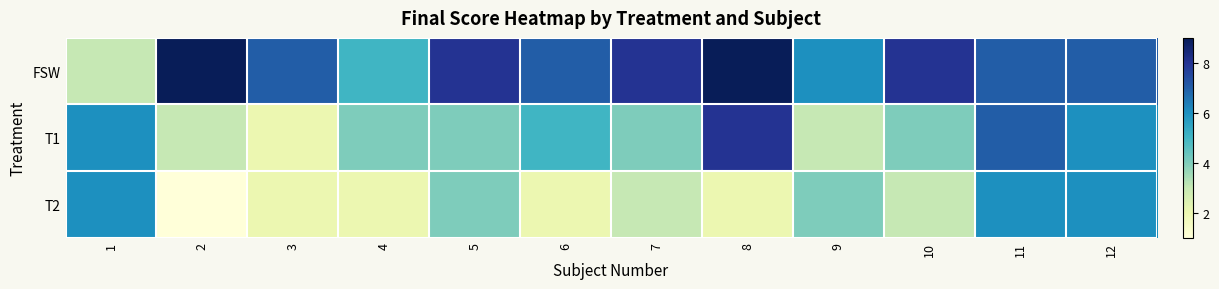

What is the spread (max minus min) of values at 4?

3